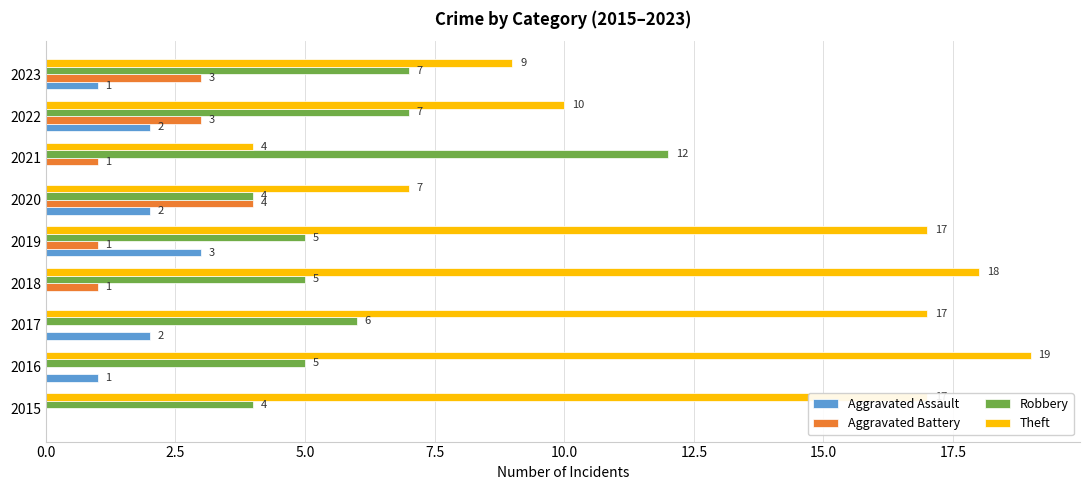

Which series has the largest total across all categories?

Theft